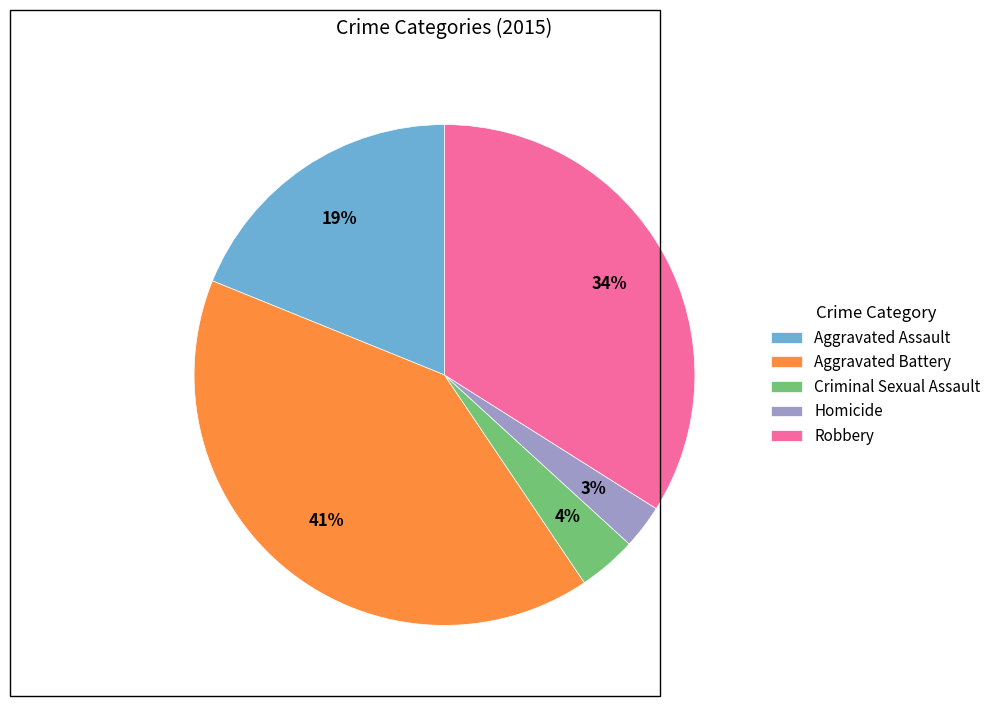

Which slice is the largest?

Aggravated Battery